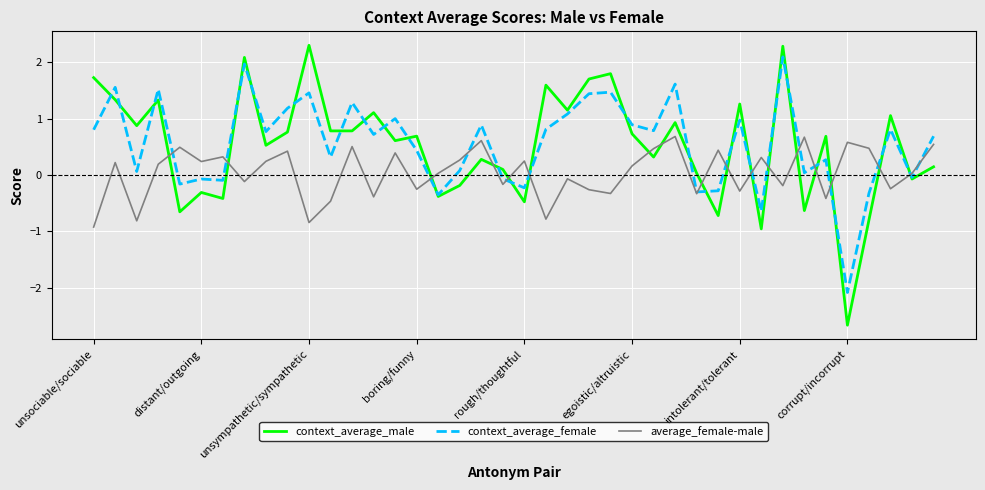

True or false: context_average_male and average_female-male cross at least once.

True